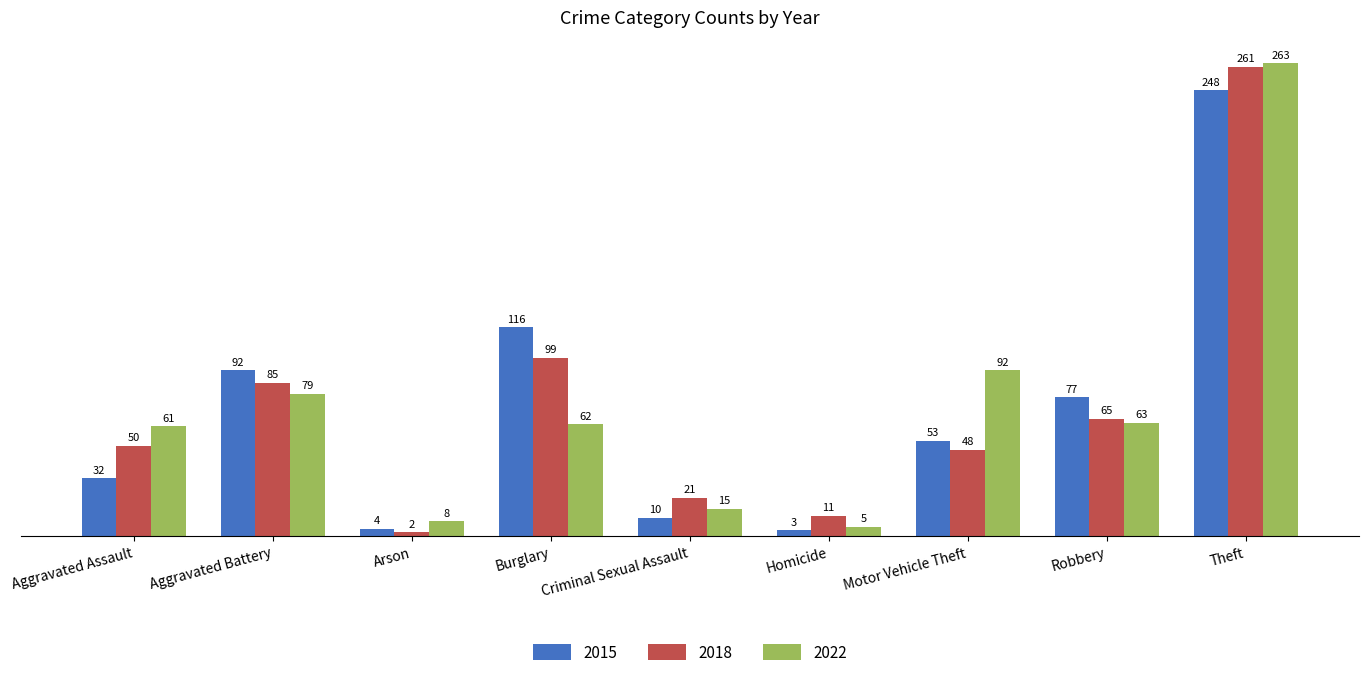

What is the value of the 2018 bar at the 6th from the left?

11